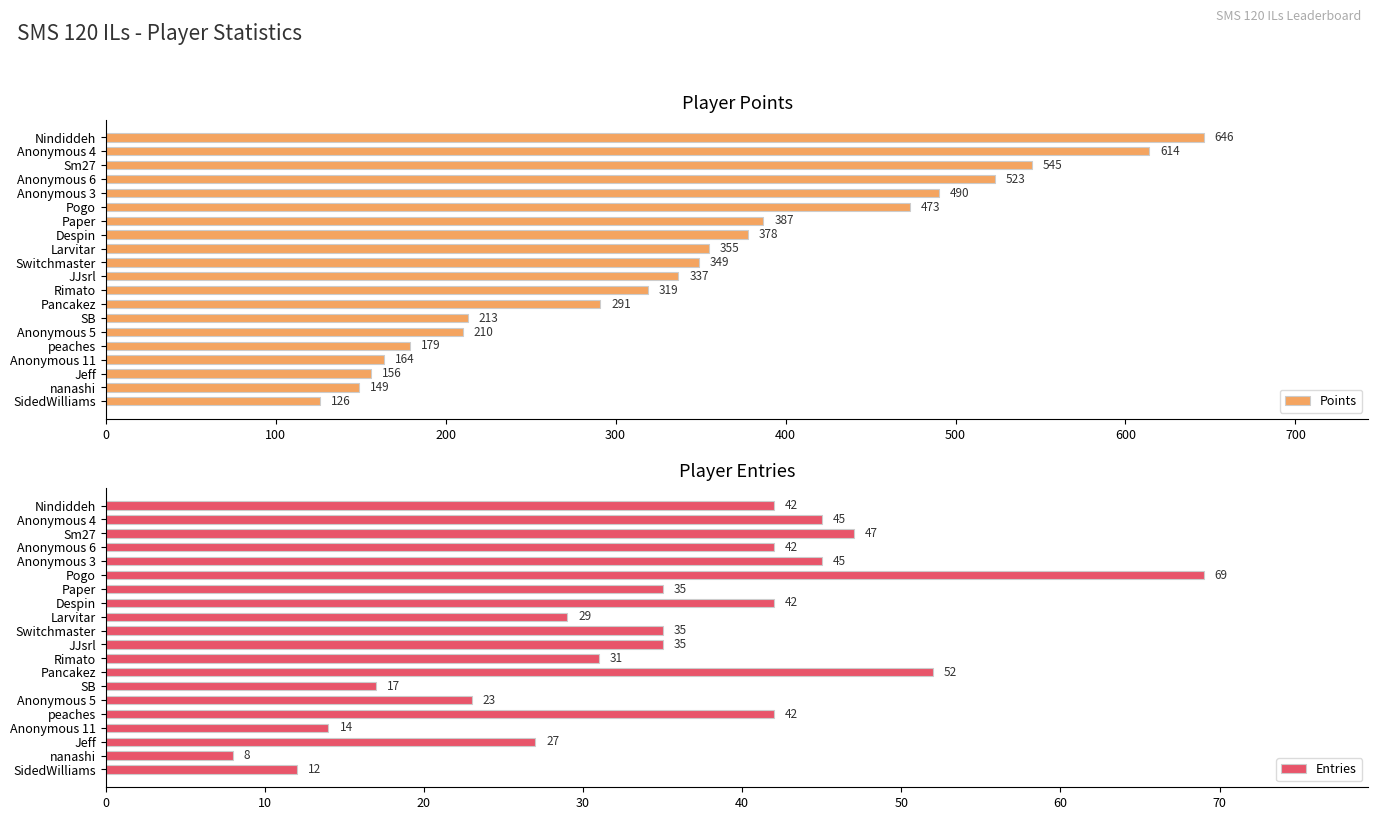

The Entries series shows 50 at Larvitar. True or false?

False